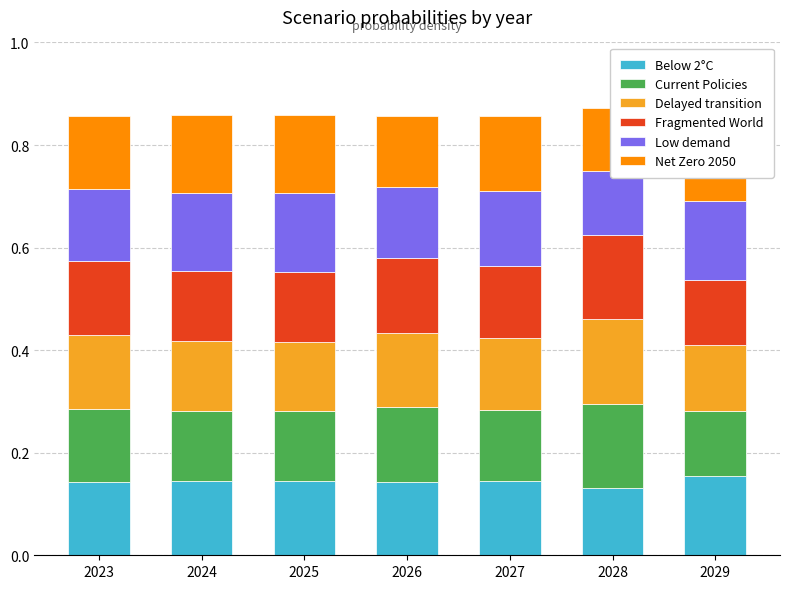

At which label does Delayed transition reach its peak?

2028